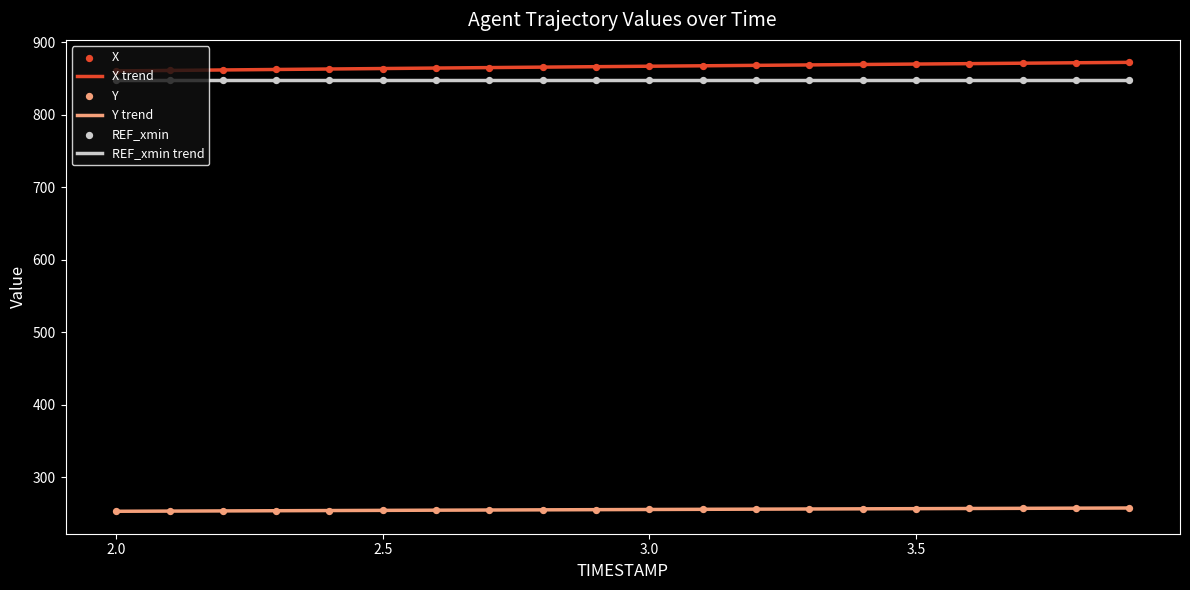

True or false: Y trend and X trend cross at least once.

False